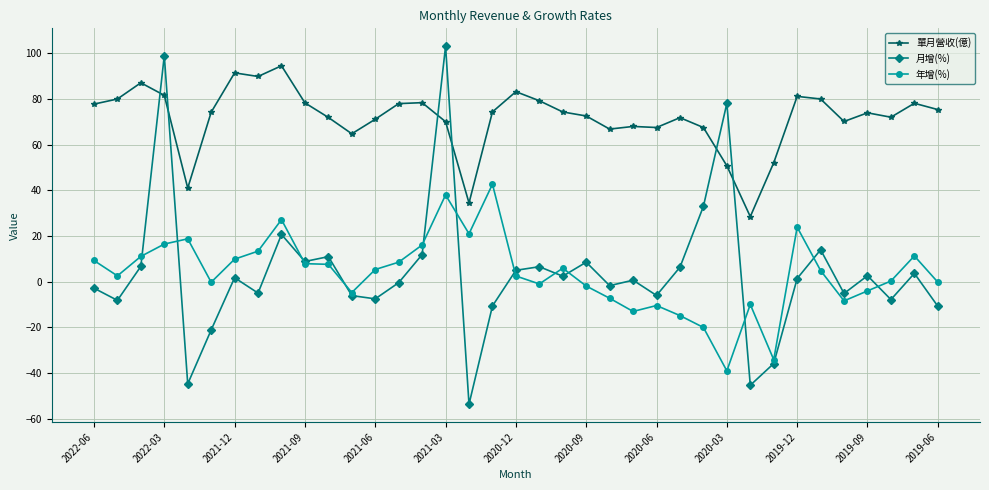

What is the value of the 月增(%) point at the 9th from the left?

20.7